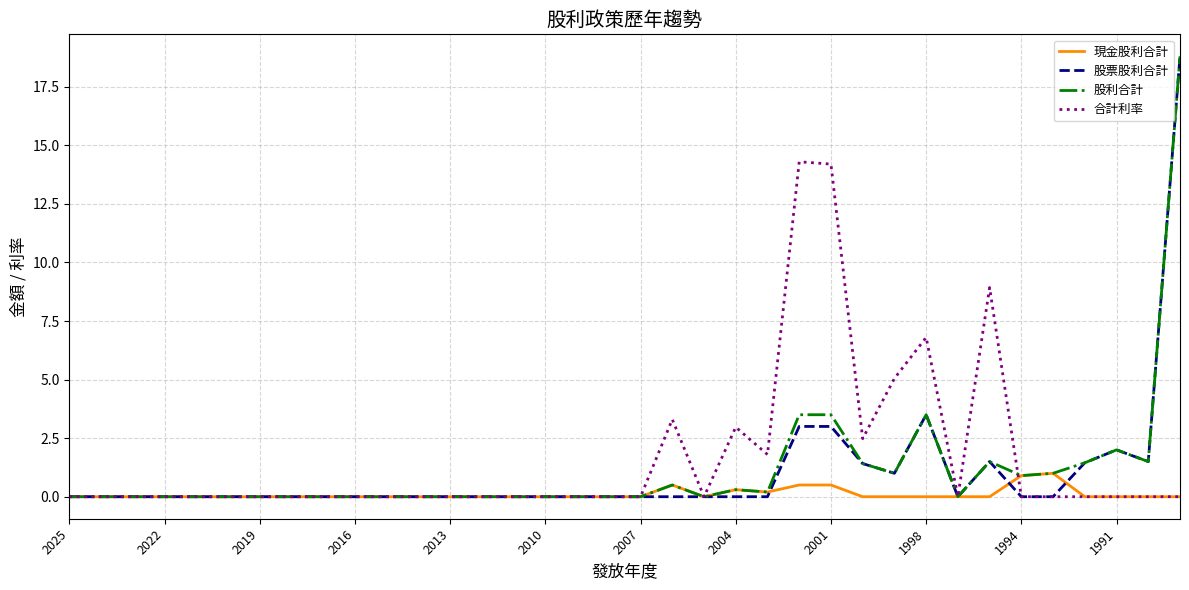

Does the chart display data point markers on the line(s)?

No